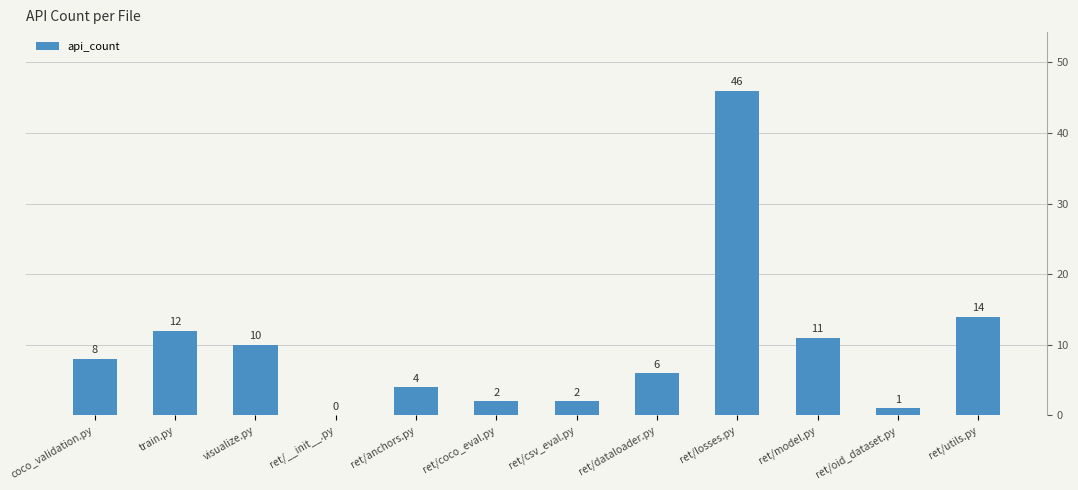

Where is the data nearest to the value 23?

ret/utils.py